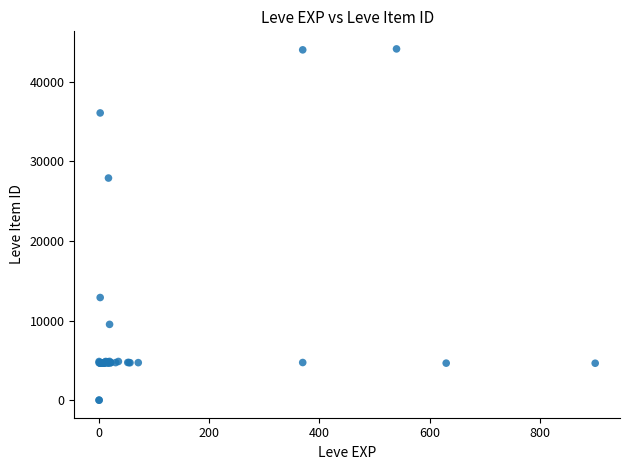

What Y value in the scatter plot is closest to 22048?

27884